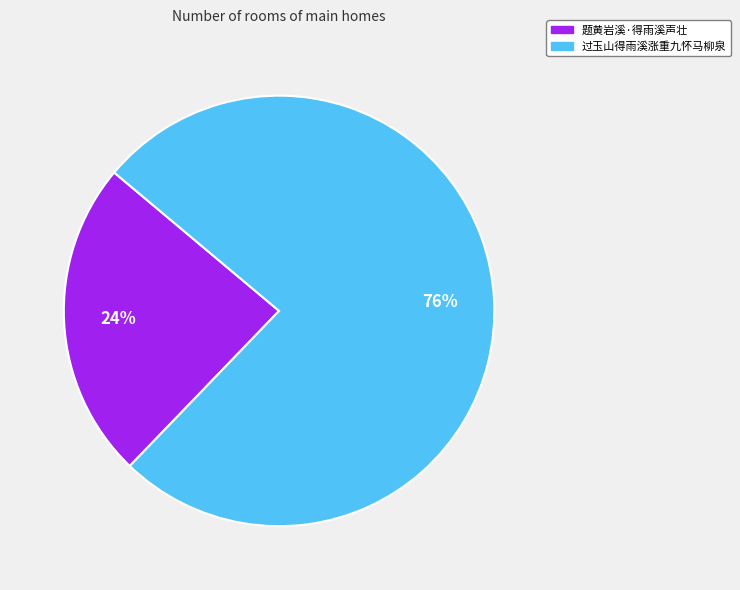

To the nearest percent, what is the average slice percentage?

50%